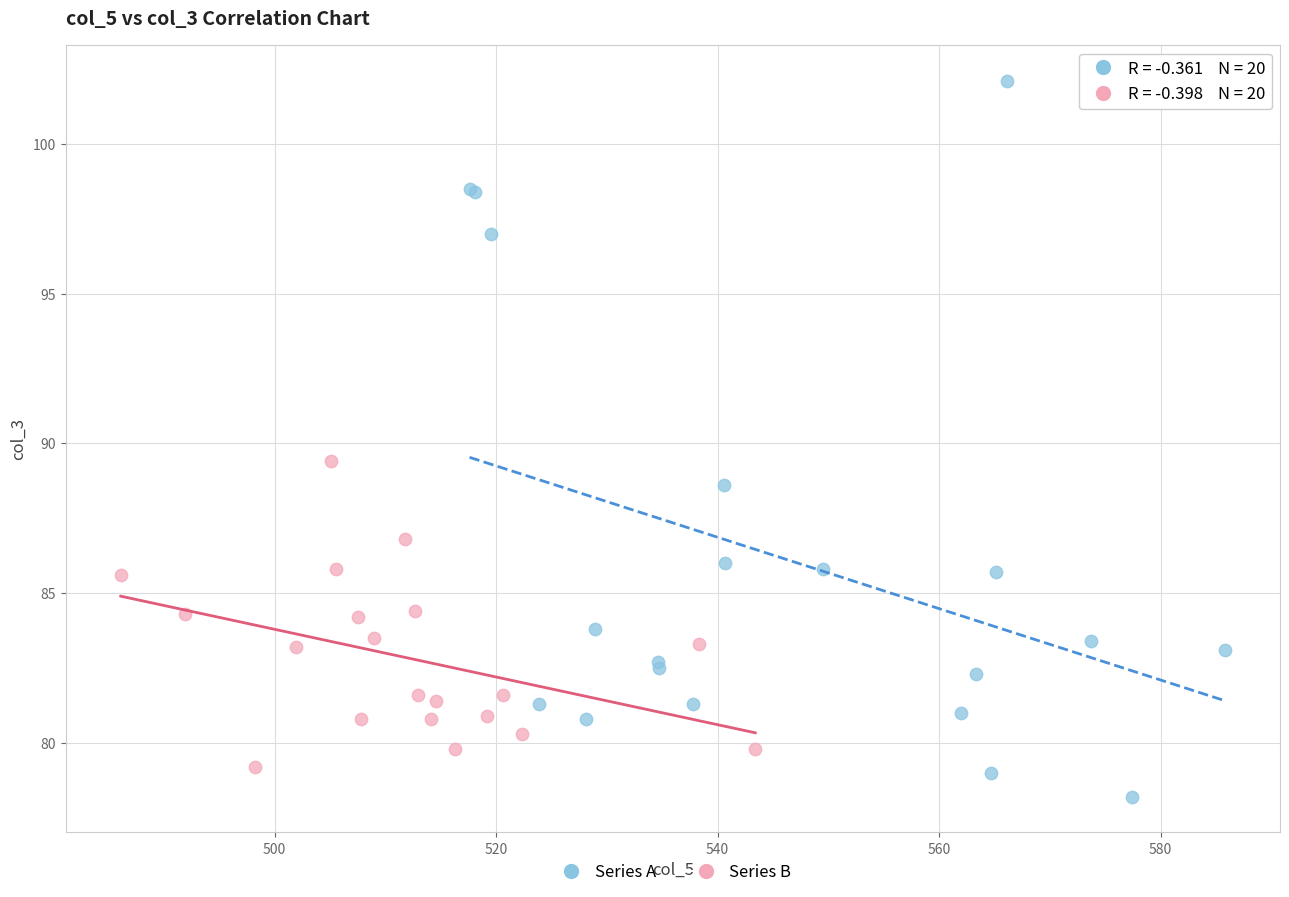

Which series has the largest Y range (max minus min)?

Series A